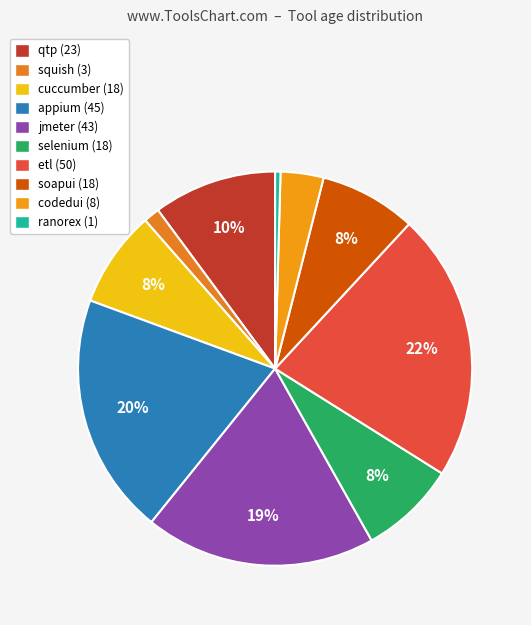

Count the number of slices in the pie.

10